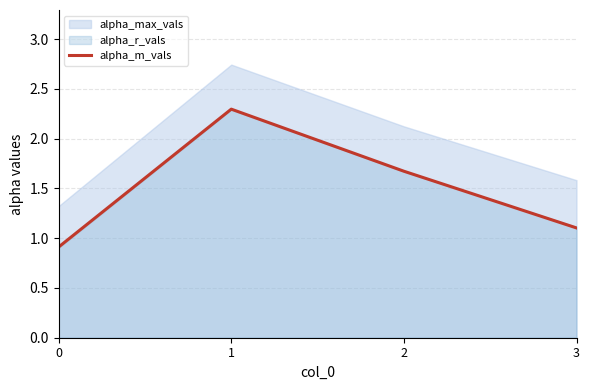

True or false: the data shows 2.4 at 2.

False